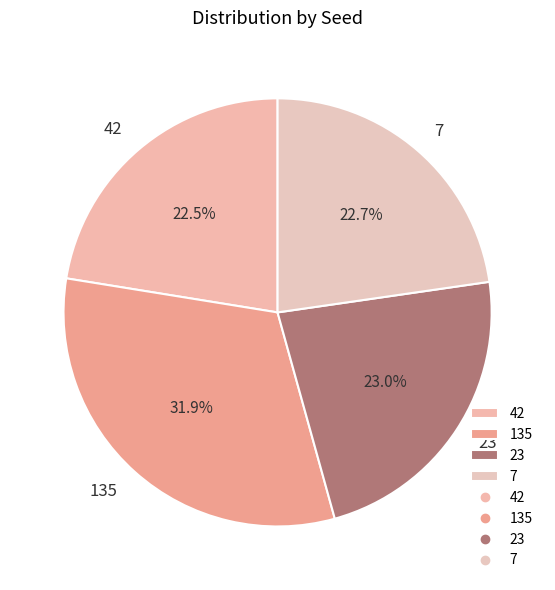

Does any single category account for the majority?

No